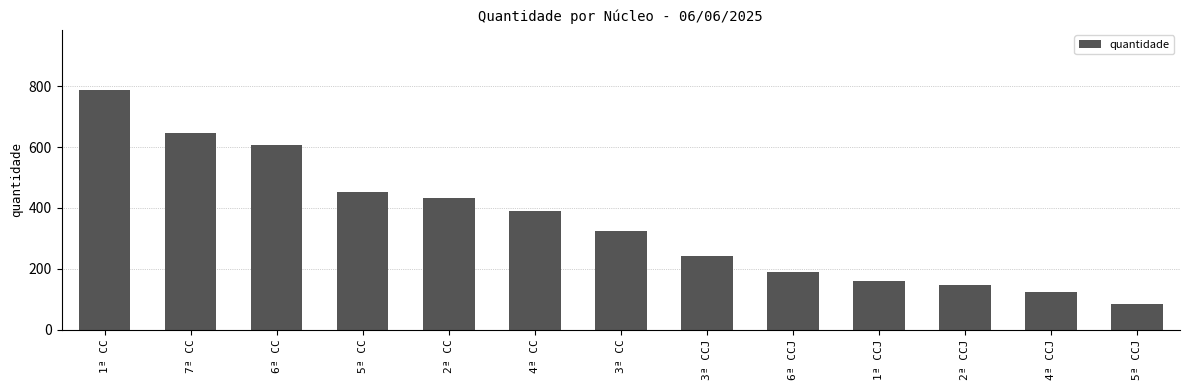

What is the average value?

353